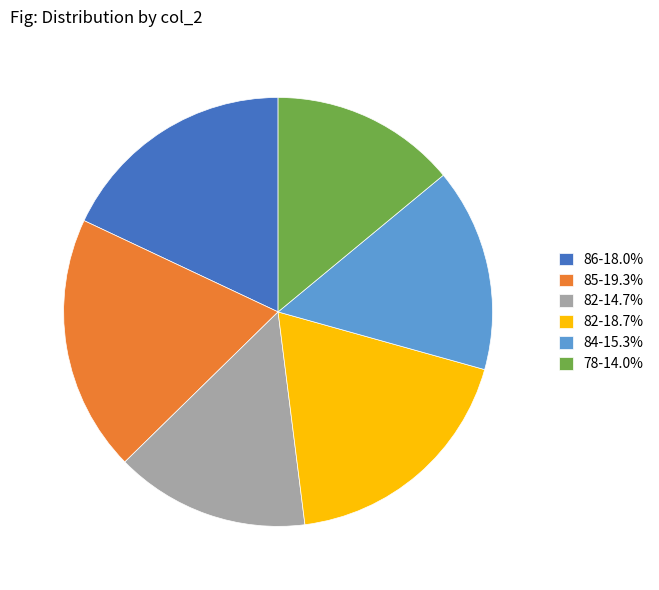

What is the ratio of the value at 85-19.3% to the value at 82-18.7%?

1.0